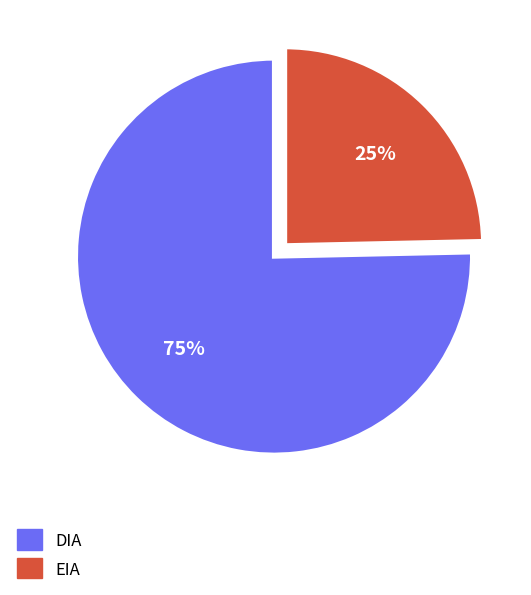

To the nearest percent, what percentage of the pie is EIA?

25%